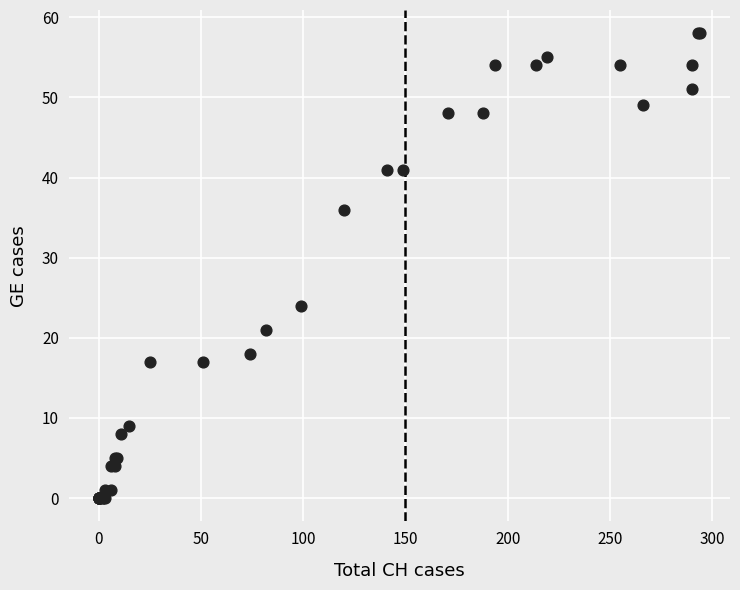

What Y value in the scatter plot is closest to 29?

24